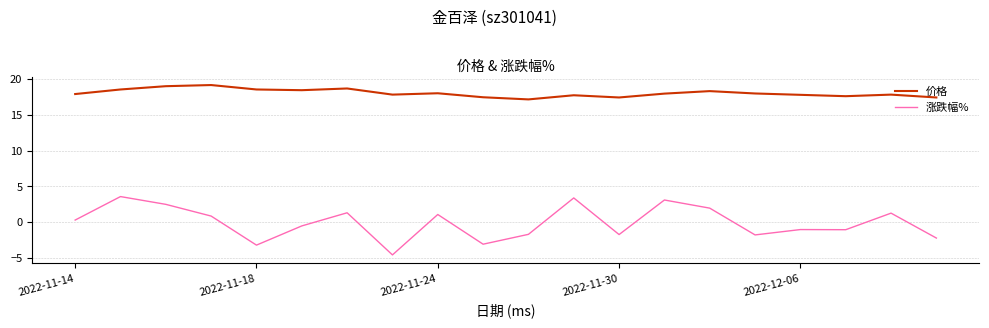

What is the smallest value displayed?

-4.6